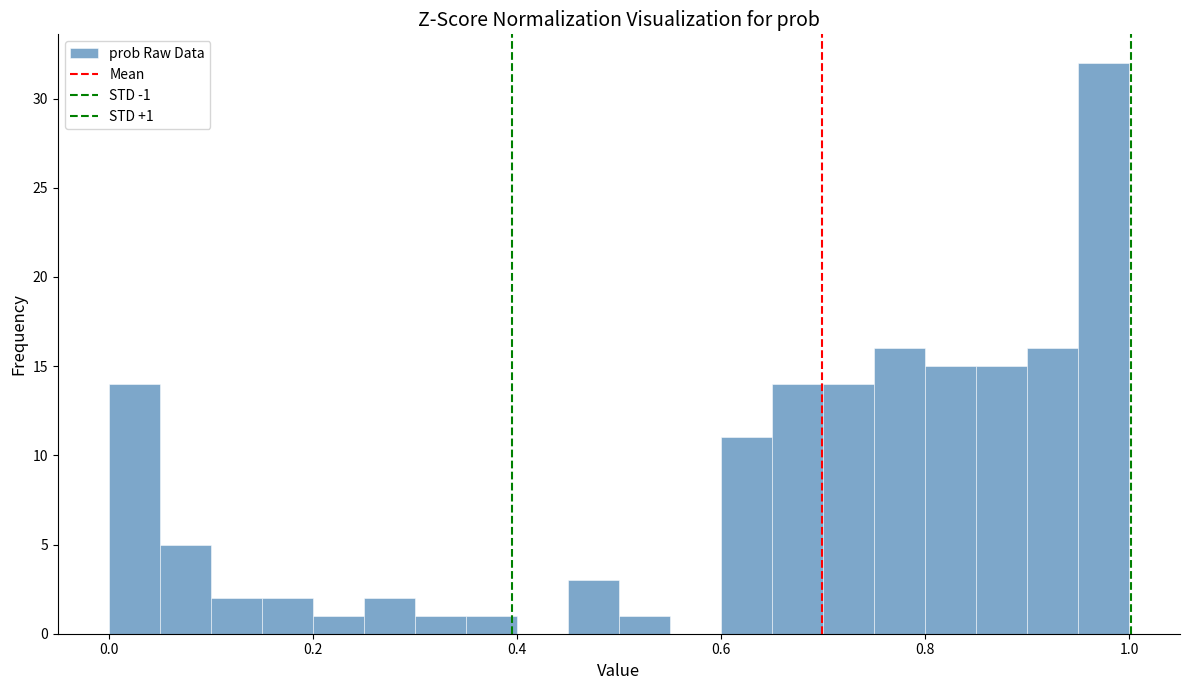

Around what value on the x-axis is the tallest bar? Give the approximate position of its centre, as read against the axis.

0.98